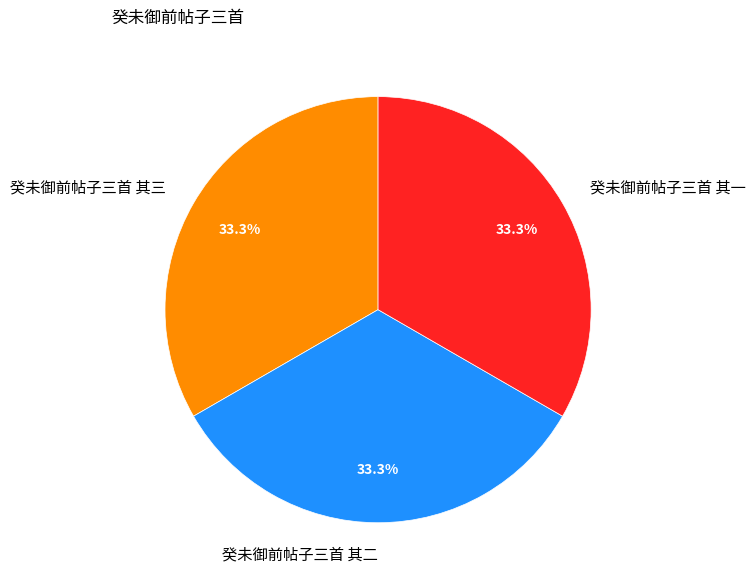

Is there a majority slice in this chart?

No